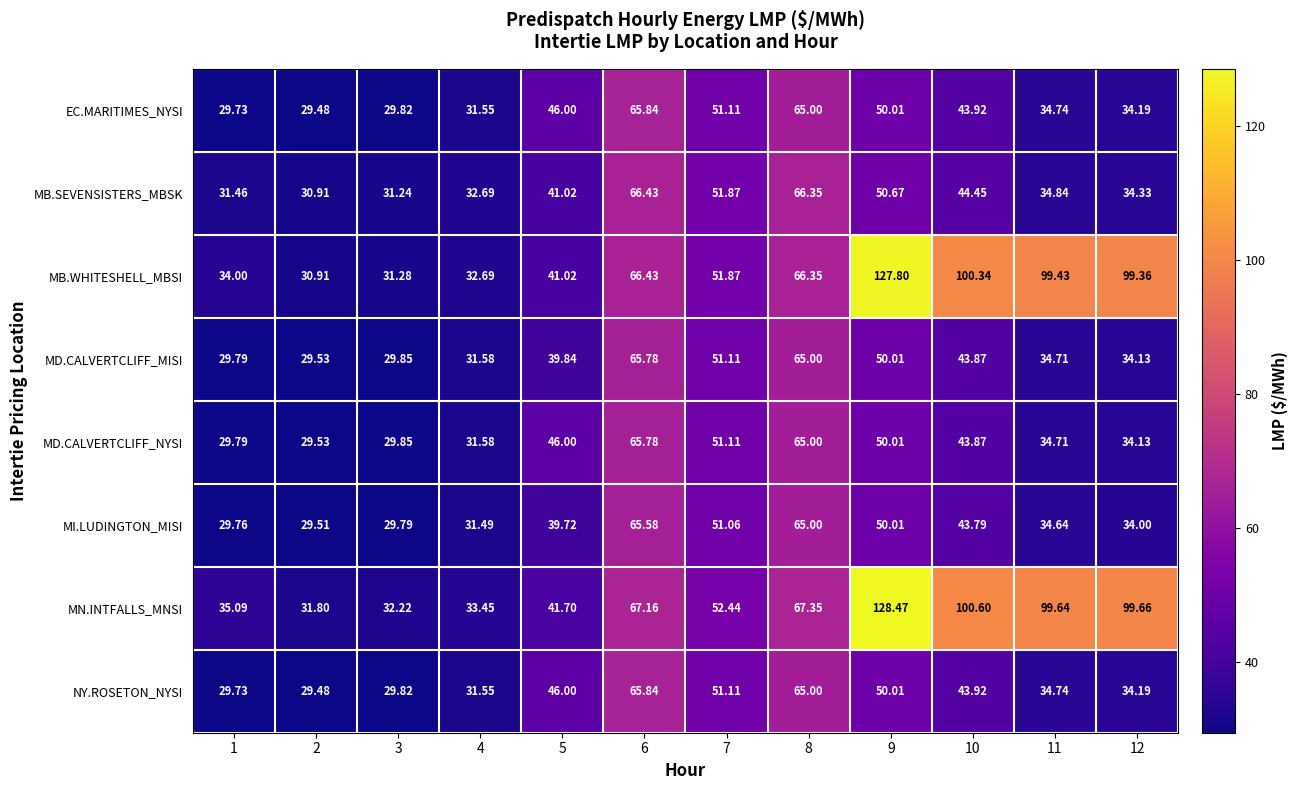

At which category is the sum across all series the highest?

9